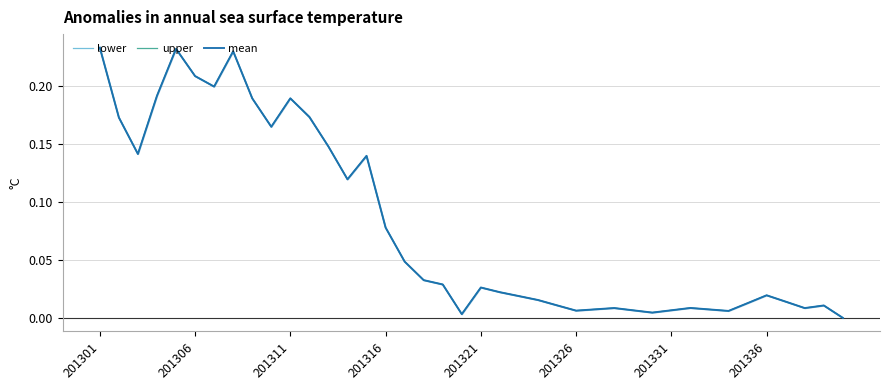

Between 37 and 25, which is larger?

37